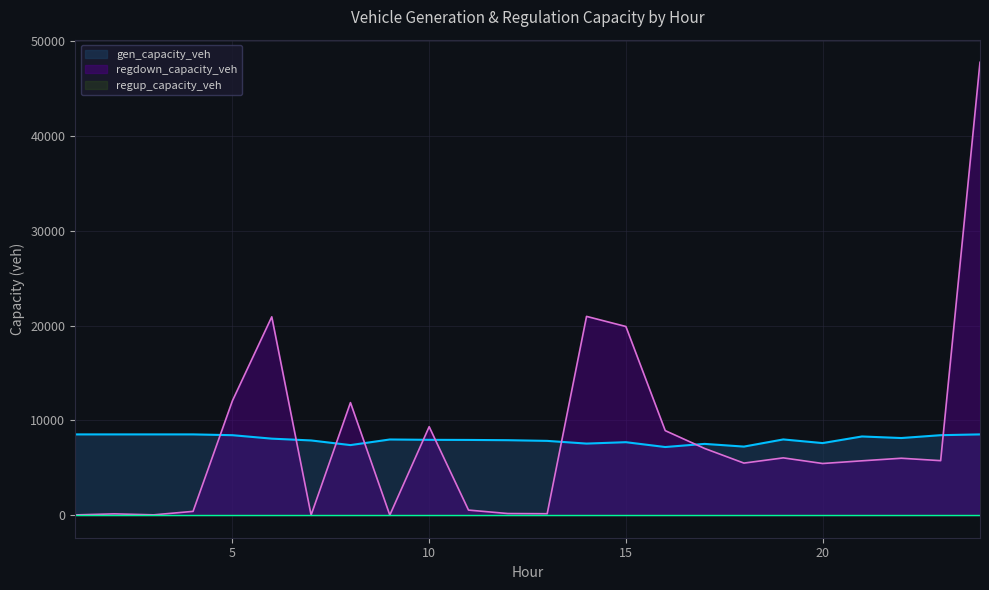

What is the sum of all gen_capacity_veh values?

191487.0